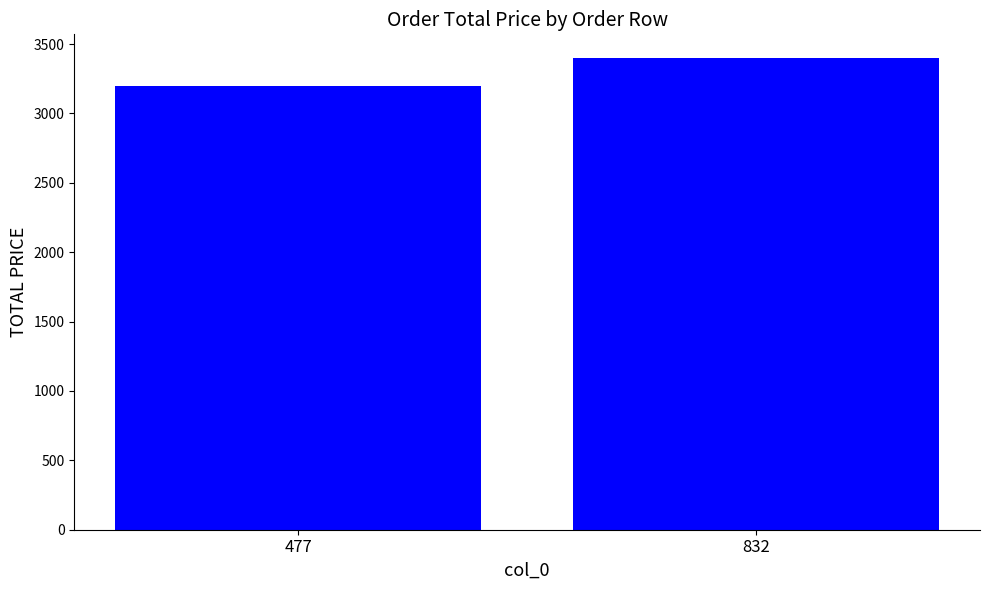

Count the values in the range 3200 to 3400.

2